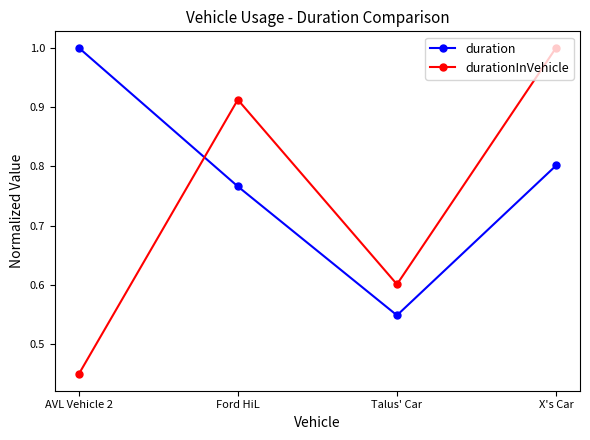

At which category is the sum across all series the highest?

X's Car